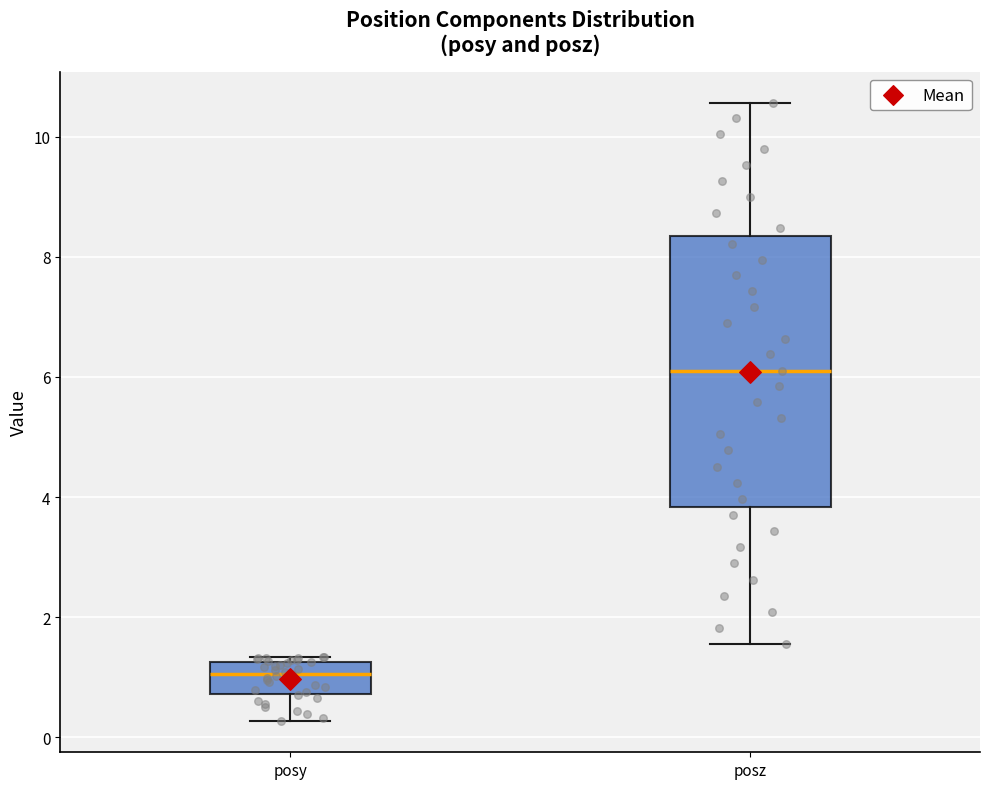

Where does the lower whisker of the box for posy end on the y-axis? The values are not printed on the chart, so give them approximately, as read against the axis.

0.2